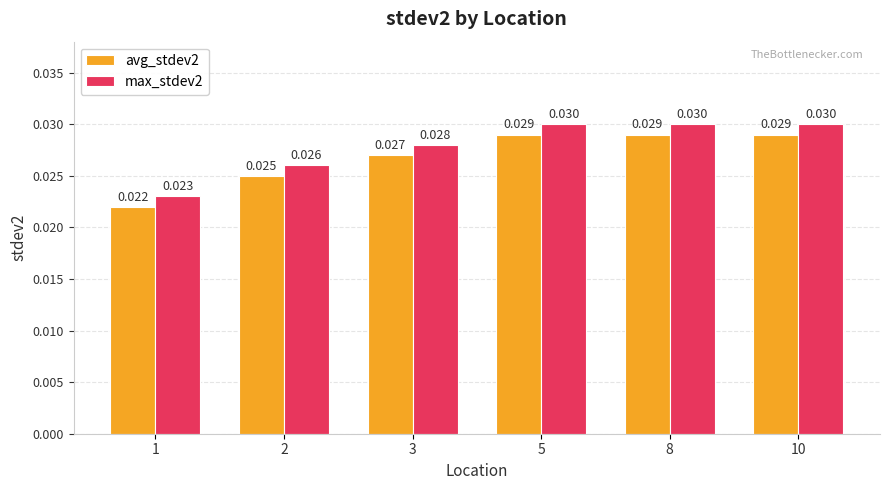

Is the value of max_stdev2 at 3 greater than the value of avg_stdev2 at 3?

Yes